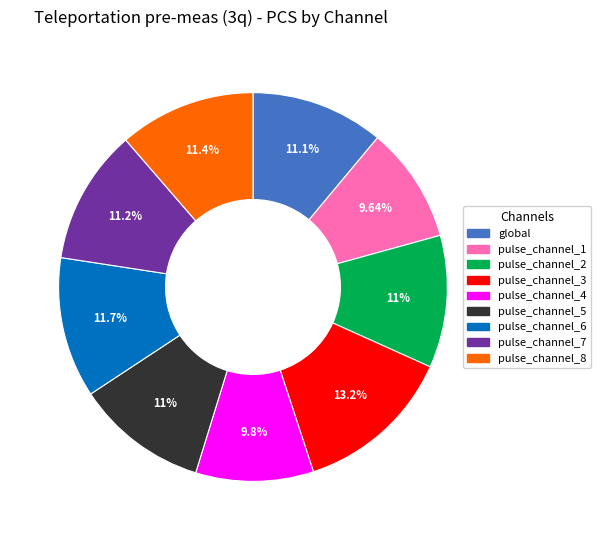

Approximately how many times larger is the value at pulse_channel_5 compared to pulse_channel_3?

0.8